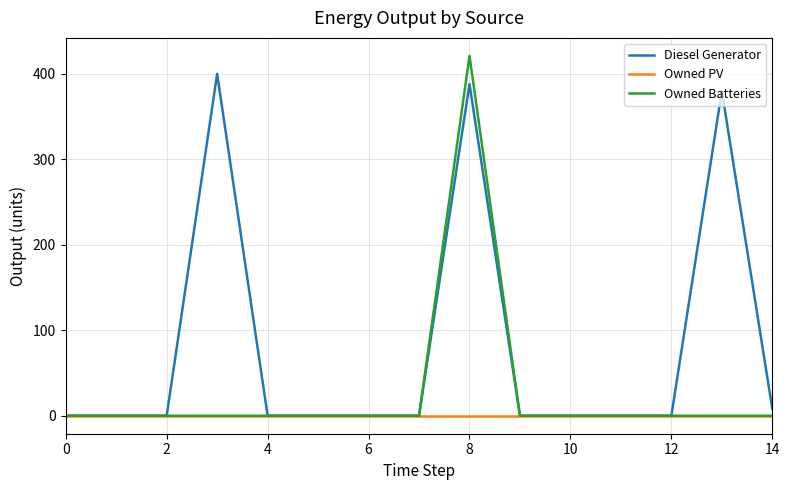

Rank the series by their maximum value, from lowest to highest.

Owned PV, Diesel Generator, Owned Batteries